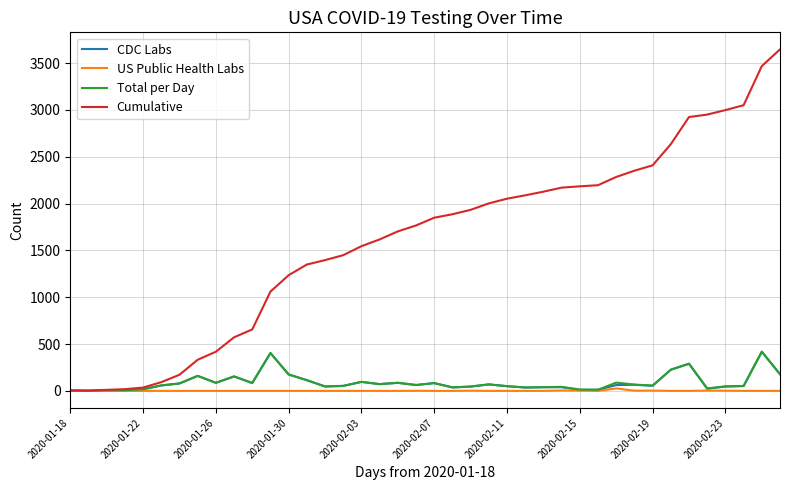

Which series has the largest total across all categories?

Cumulative